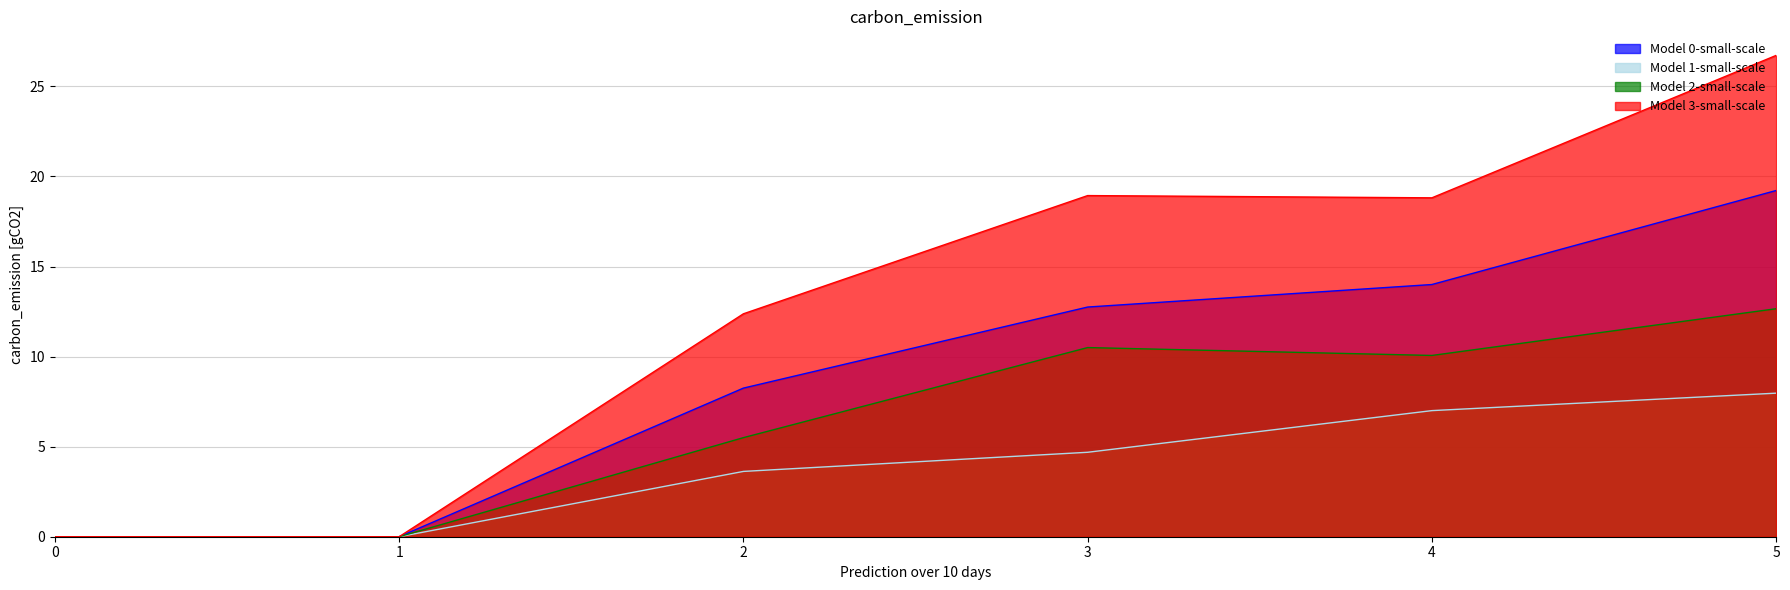

True or false: 1 and 3 cross at least once.

False